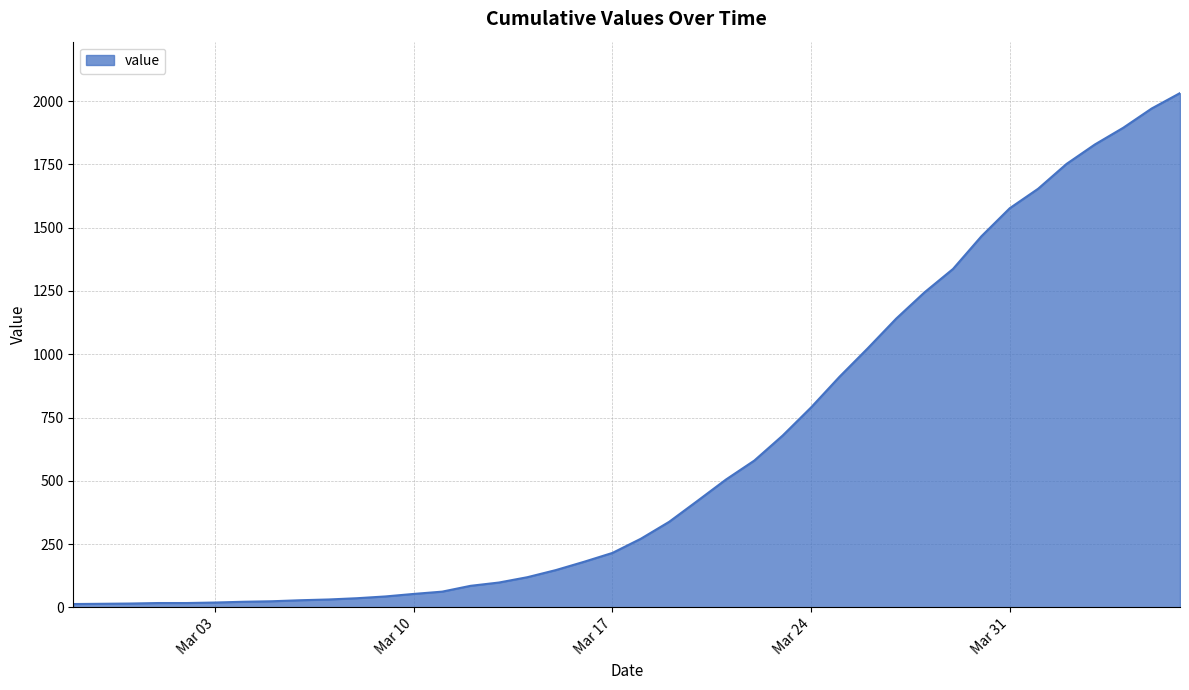

What is the difference between the maximum and minimum values?

2019